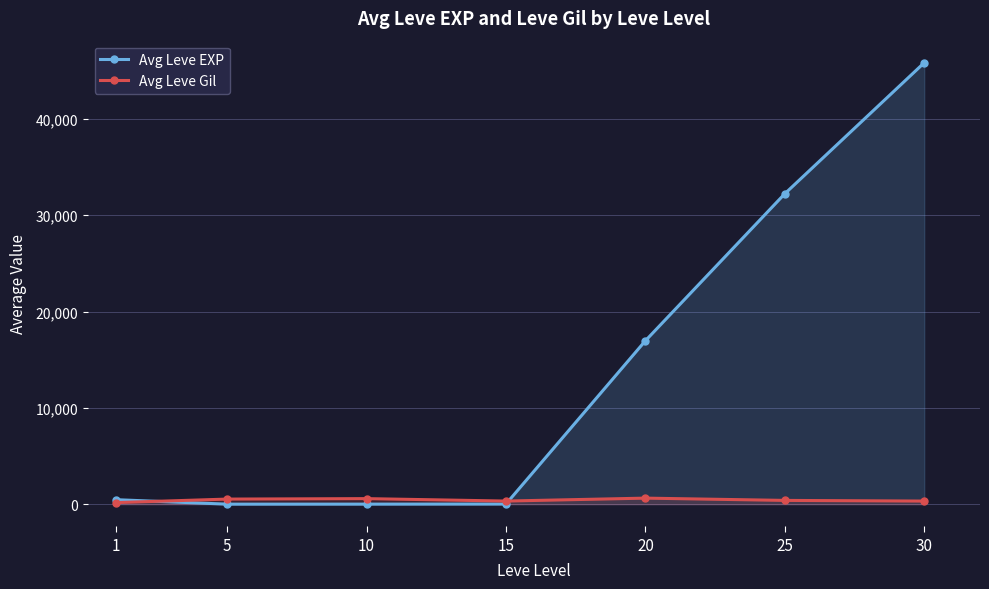

What is the difference between the maximum and minimum values in the Avg Leve Gil series?

464.8